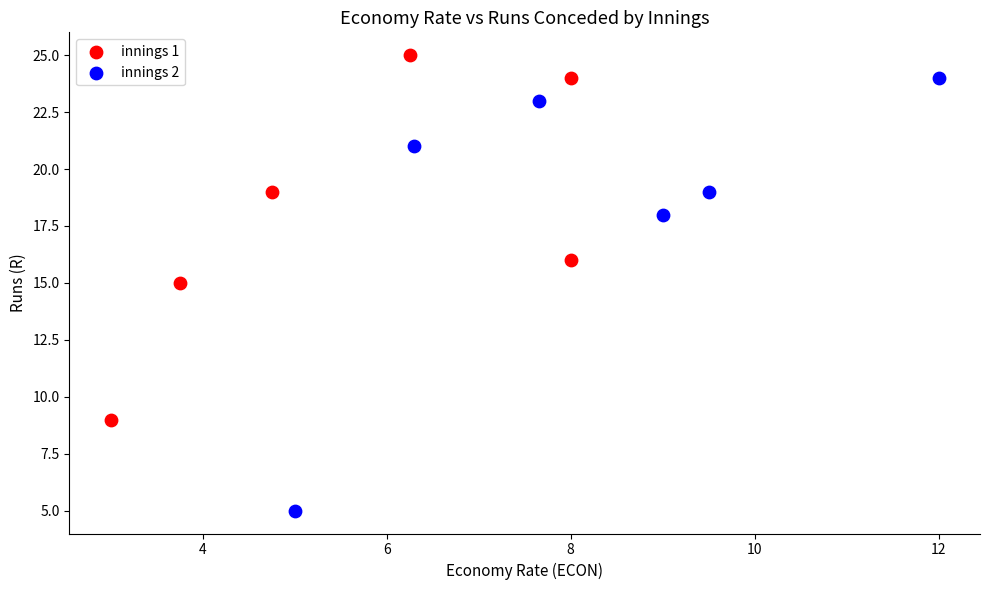

Which series has the largest Y range (max minus min)?

innings 2